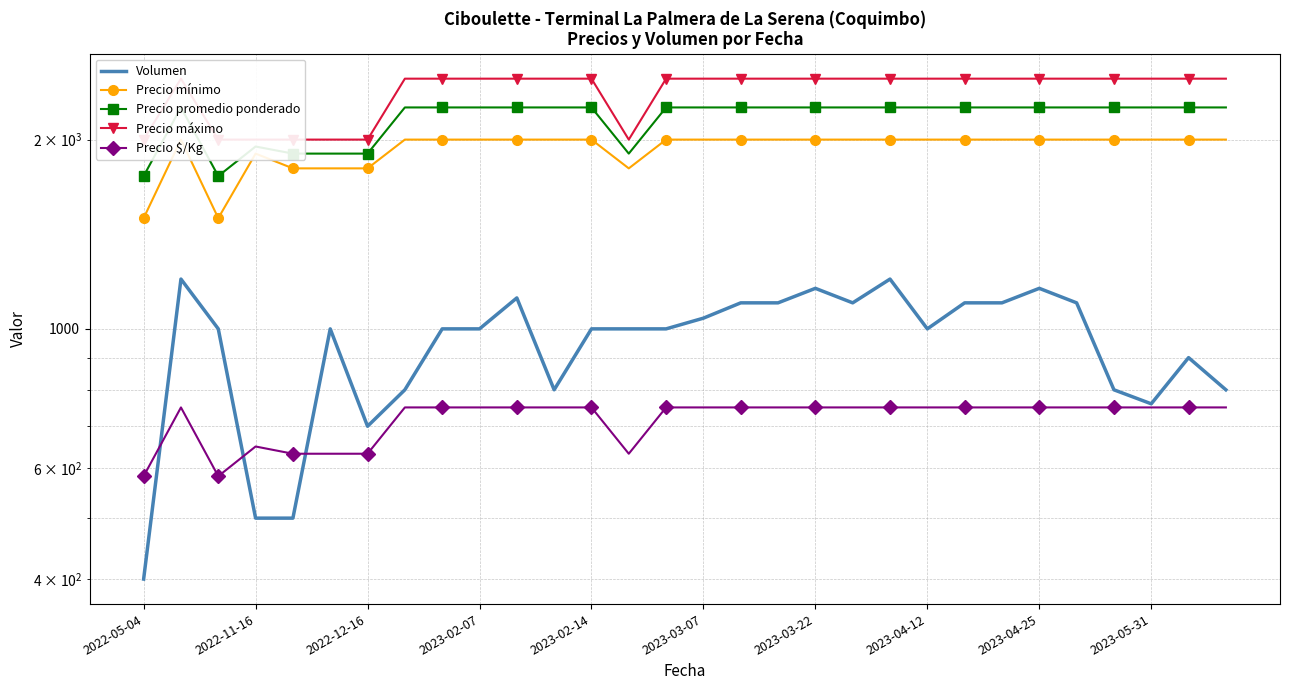

What is the label of the 8th point from the right?

22